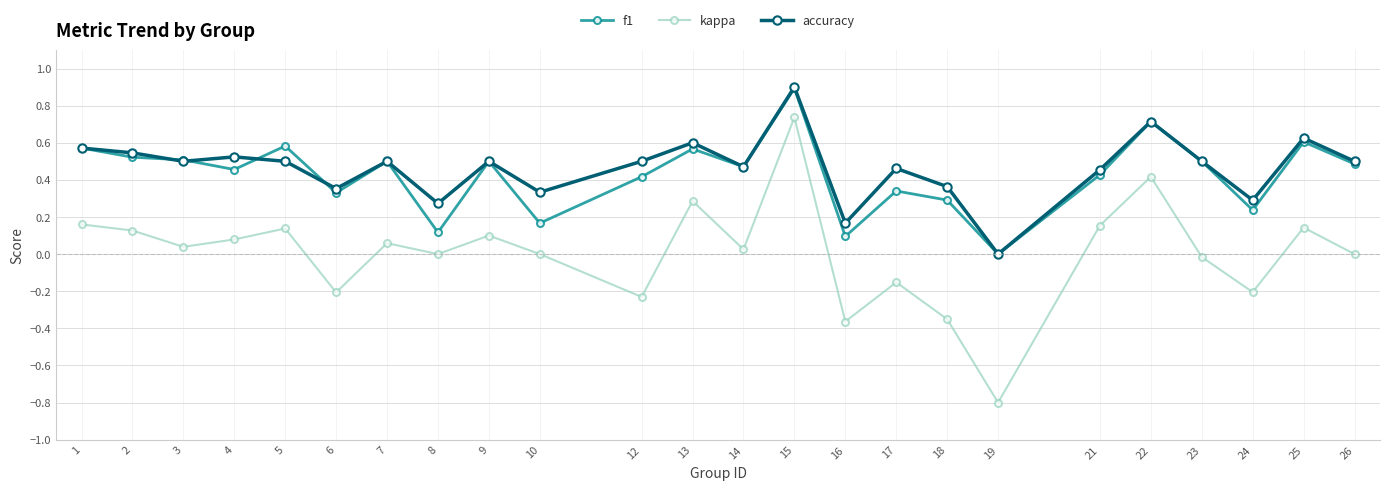

At which label does kappa first exceed 0?

1